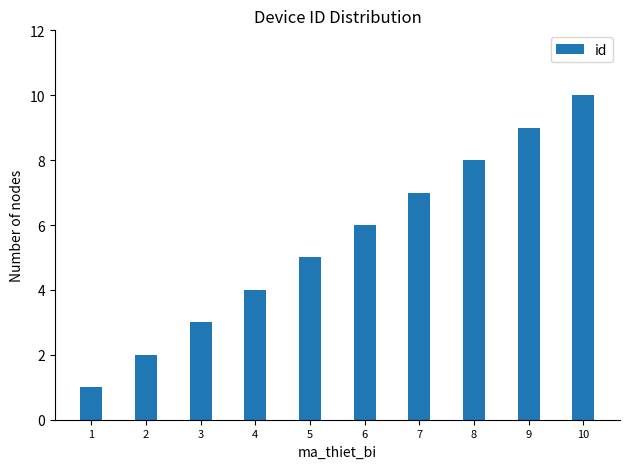

Reading left to right, transcribe all the data shown in this chart.

1	2	3	4	5	6	7	8	9	10